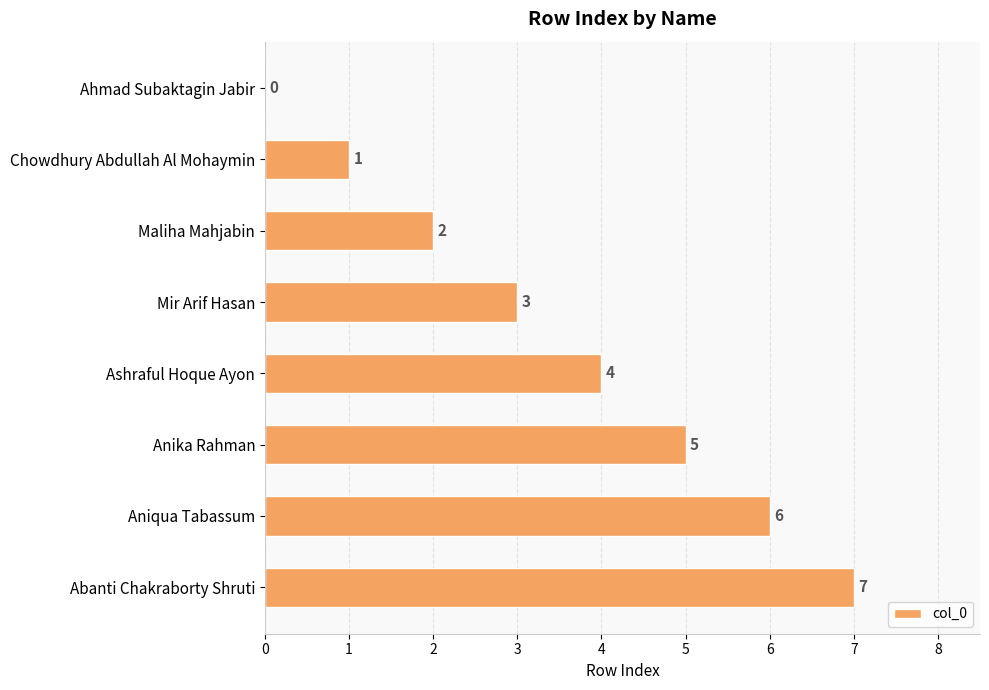

How many values are between 2 and 6?

5